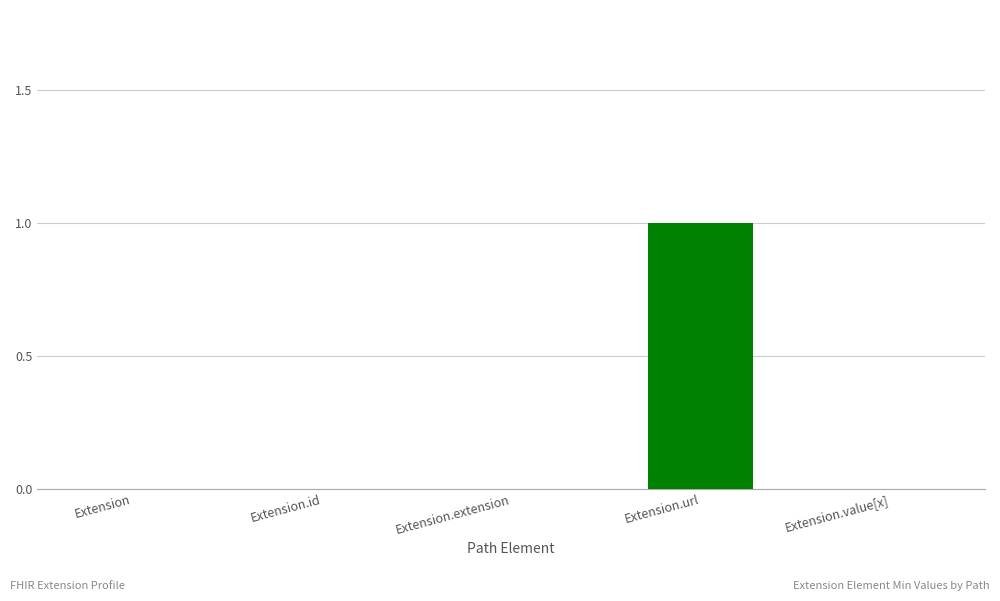

How many values are between 0 and 1?

5